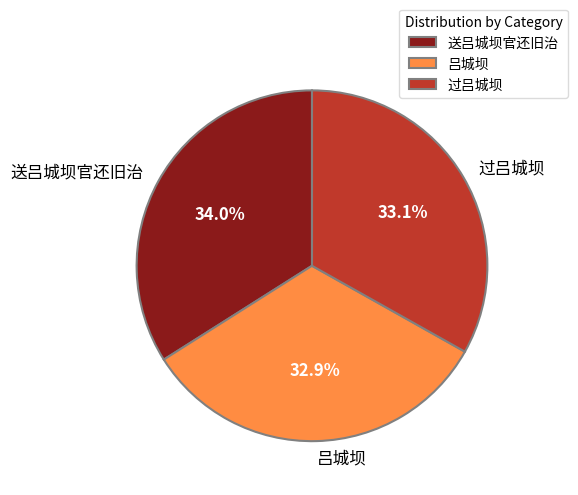

What is the ratio of the value at 过吕城坝 to the value at 吕城坝?

1.0